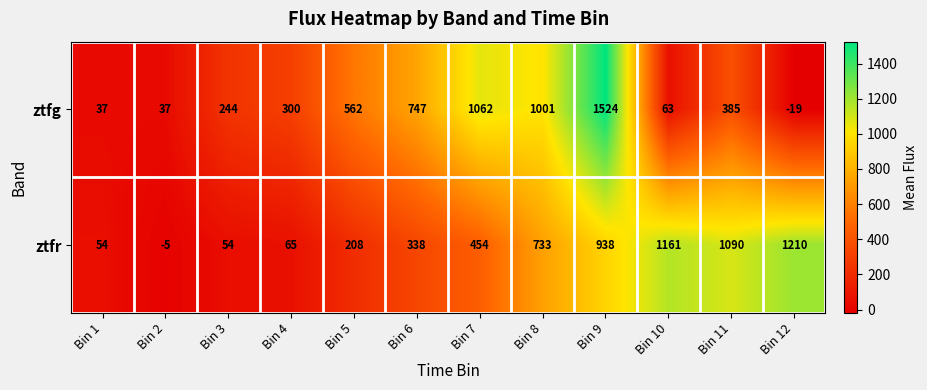

Which series has the widest spread of values?

ztfg